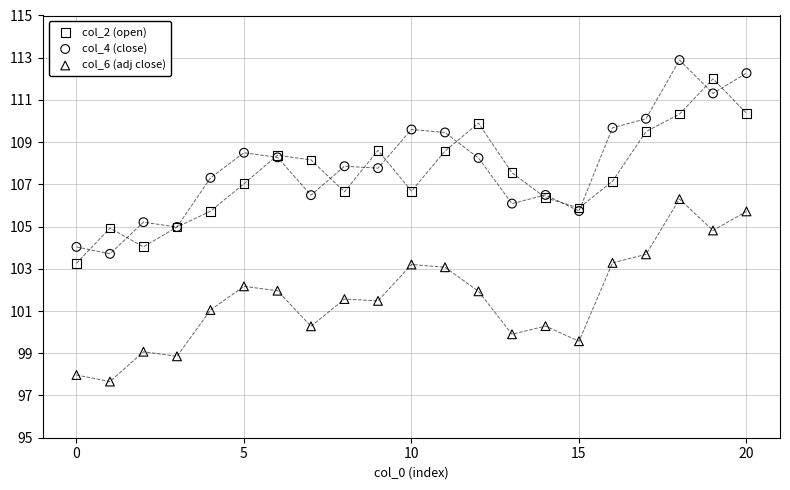

Which series reaches the minimum Y coordinate?

col_6 (adj close)